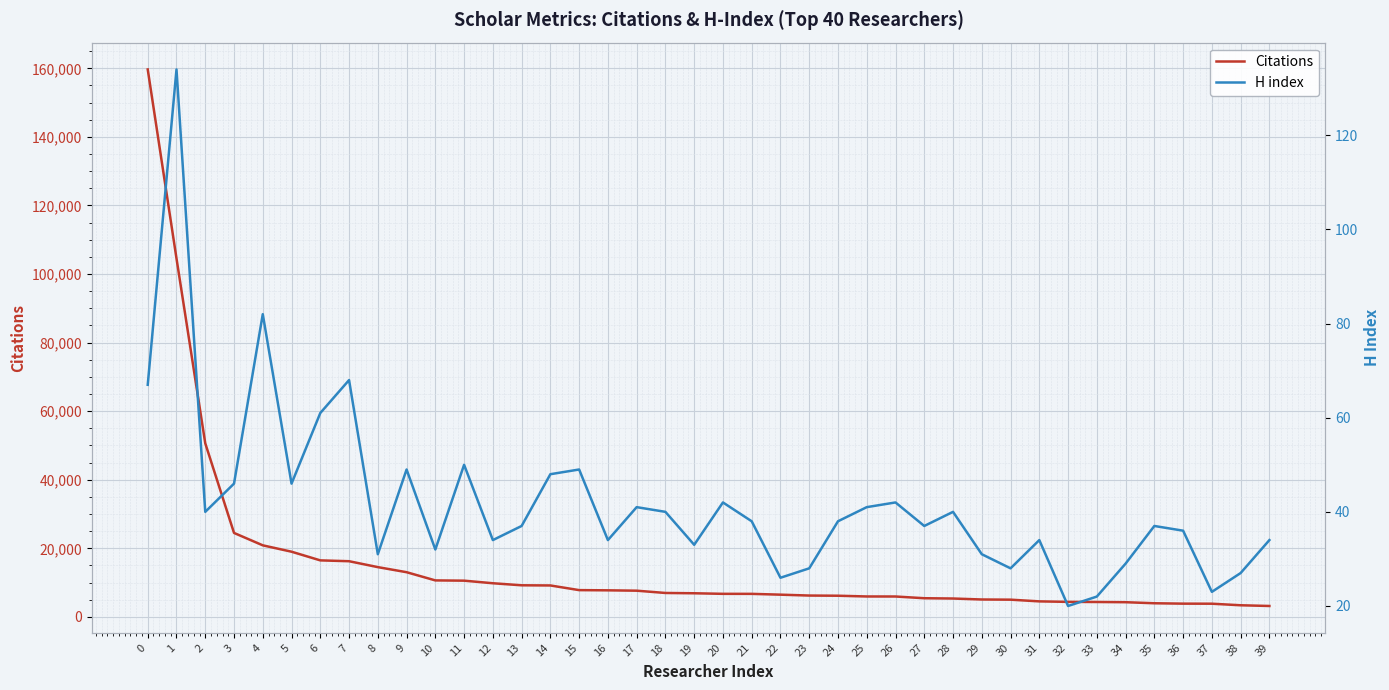

What is the maximum value for H index?

134